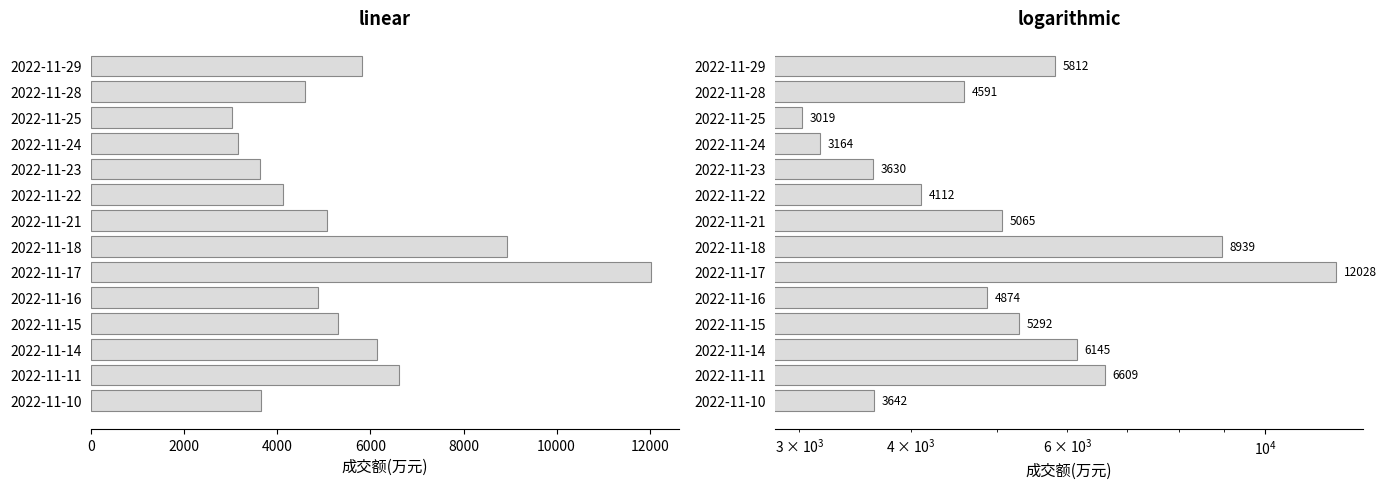

What position from the left is 4000?

3